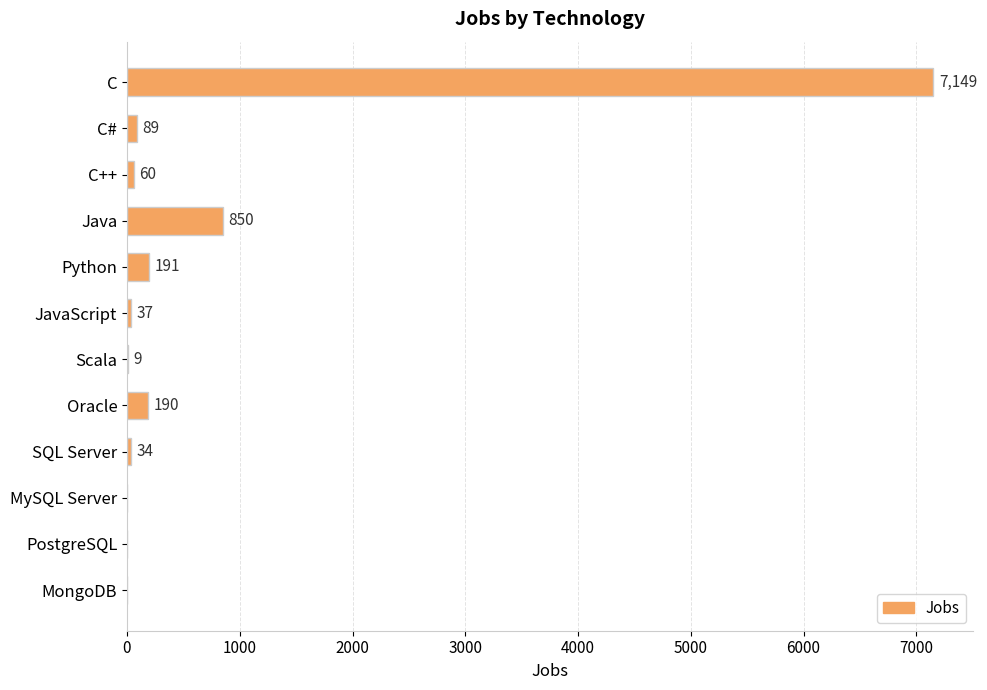

What is the sum of the values at SQL Server and Python?

225